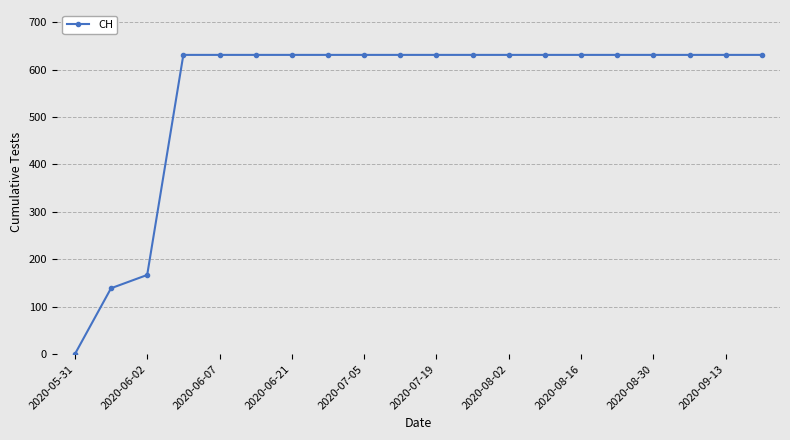

What is the difference between the maximum and minimum values?

631